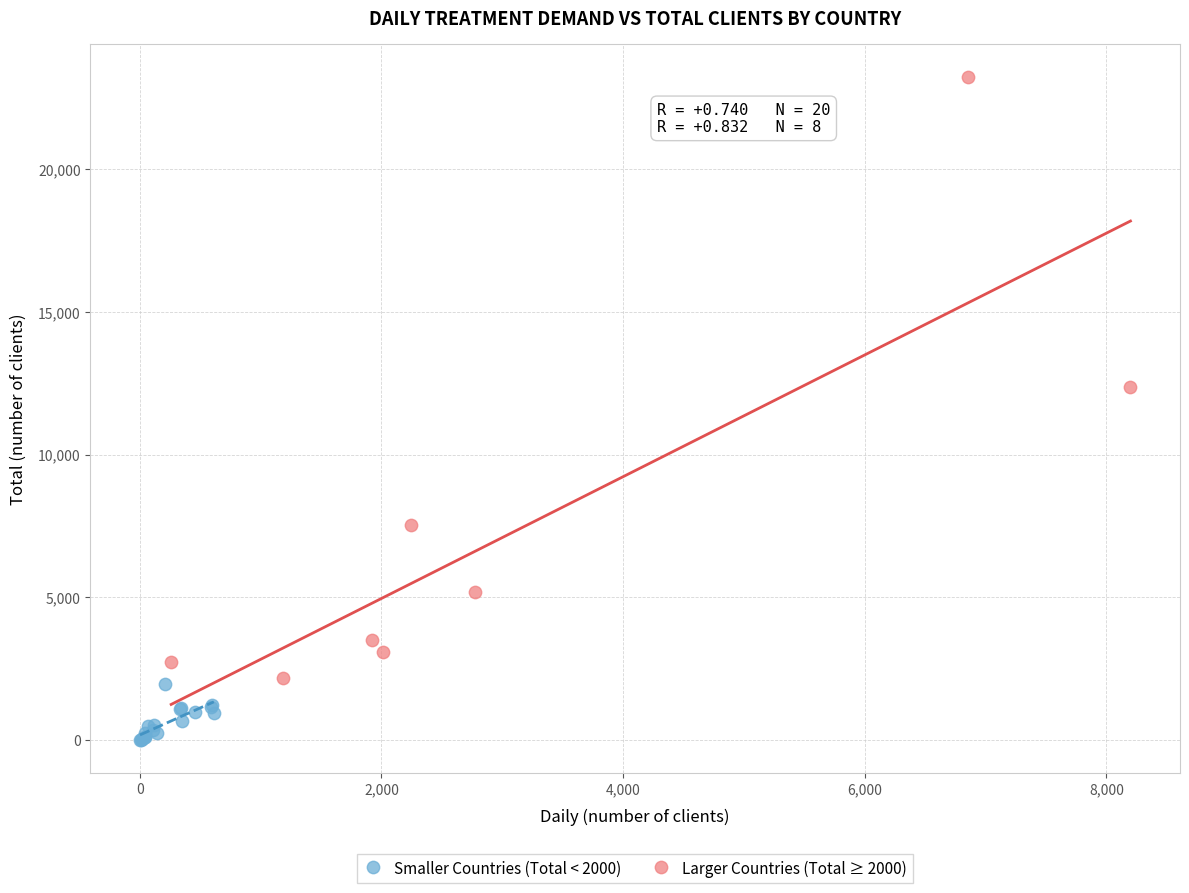

Which series contains the highest Y value?

Larger Countries (Total ≥ 2000)